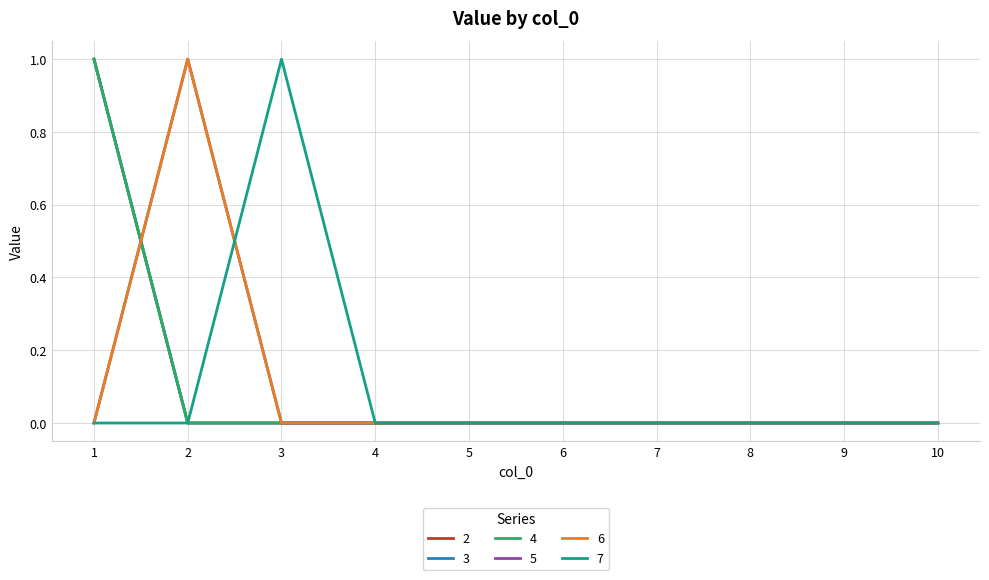

True or false: 7 and 5 cross at least once.

True